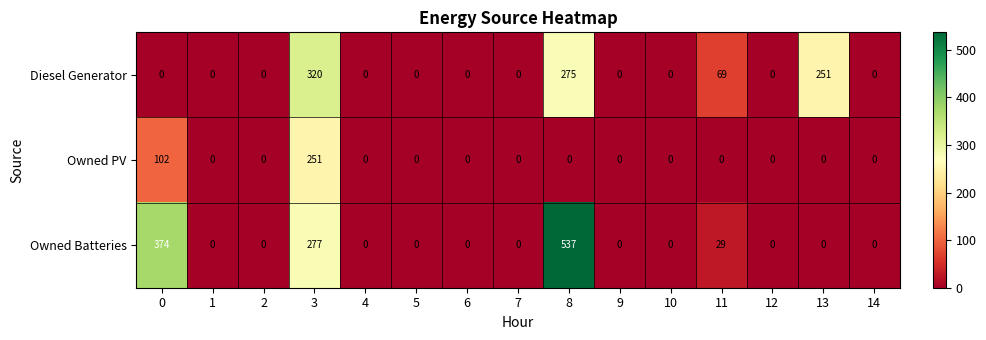

At how many categories does at least one series exceed 343?

2